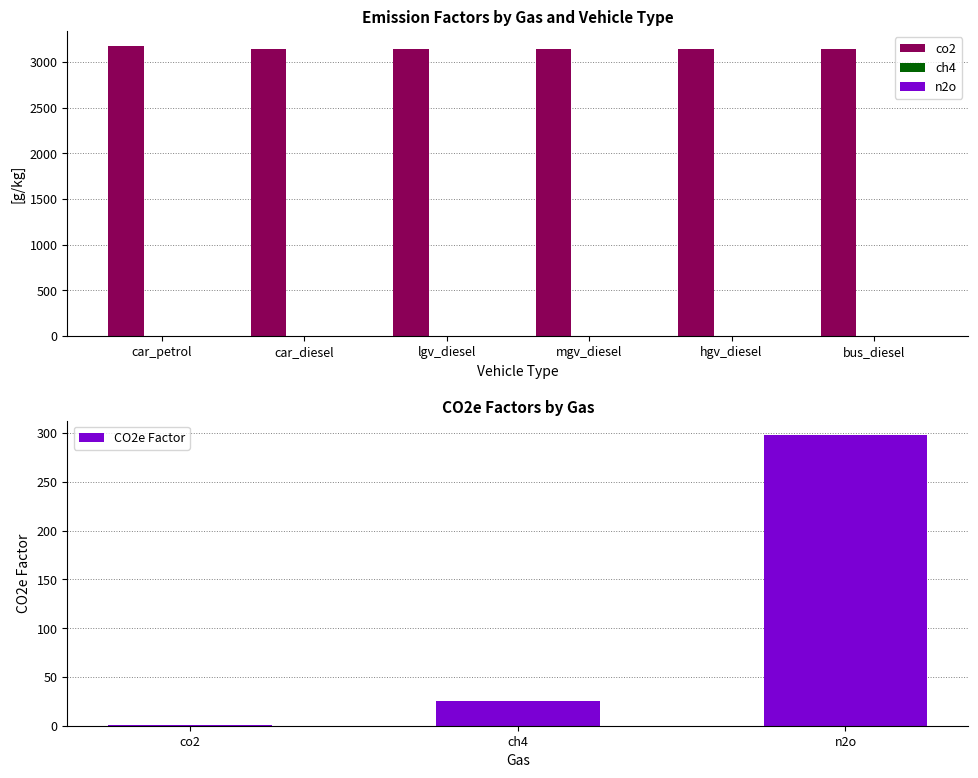

What is the total value across all series at co2?

18880.0